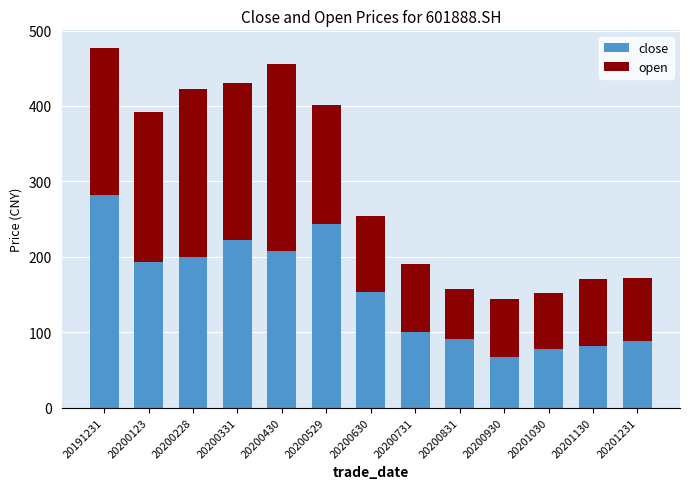

What is the sum of all close values?

2009.8